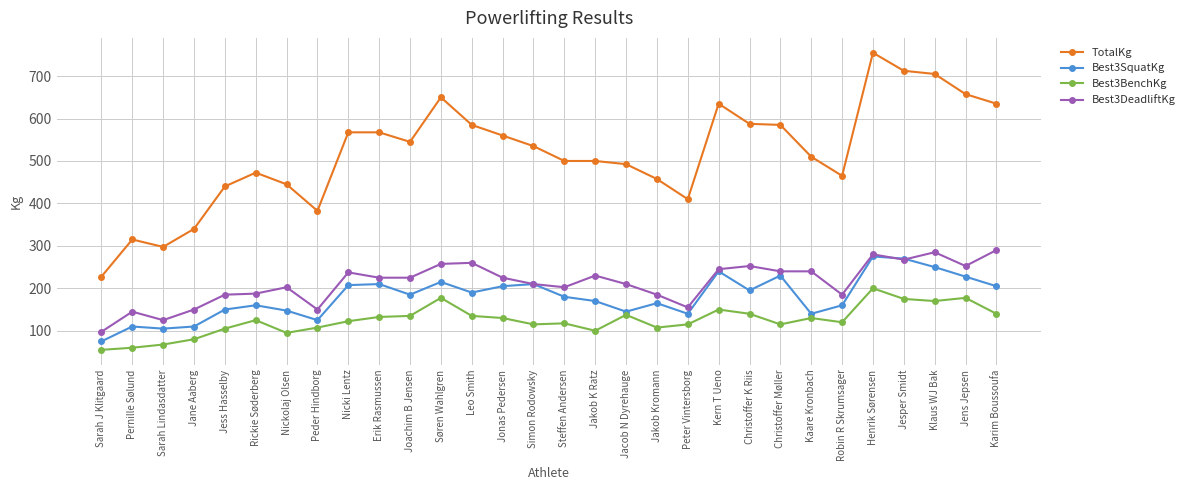

True or false: TotalKg and Best3DeadliftKg cross at least once.

False